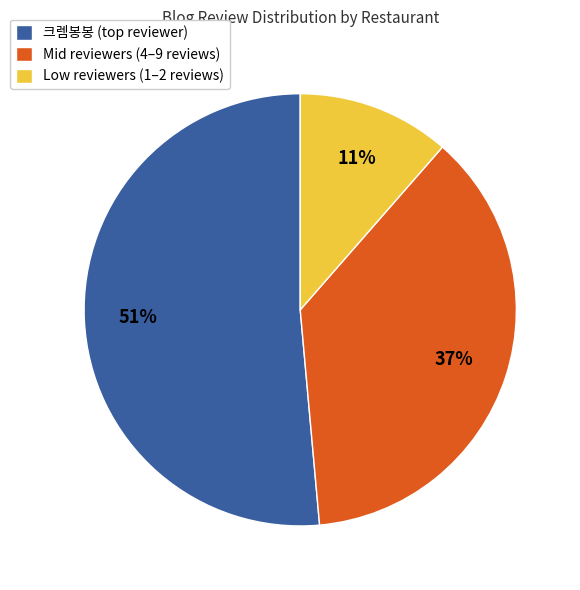

Which slice represents more than half of the pie?

크렘봉봉 (top reviewer)